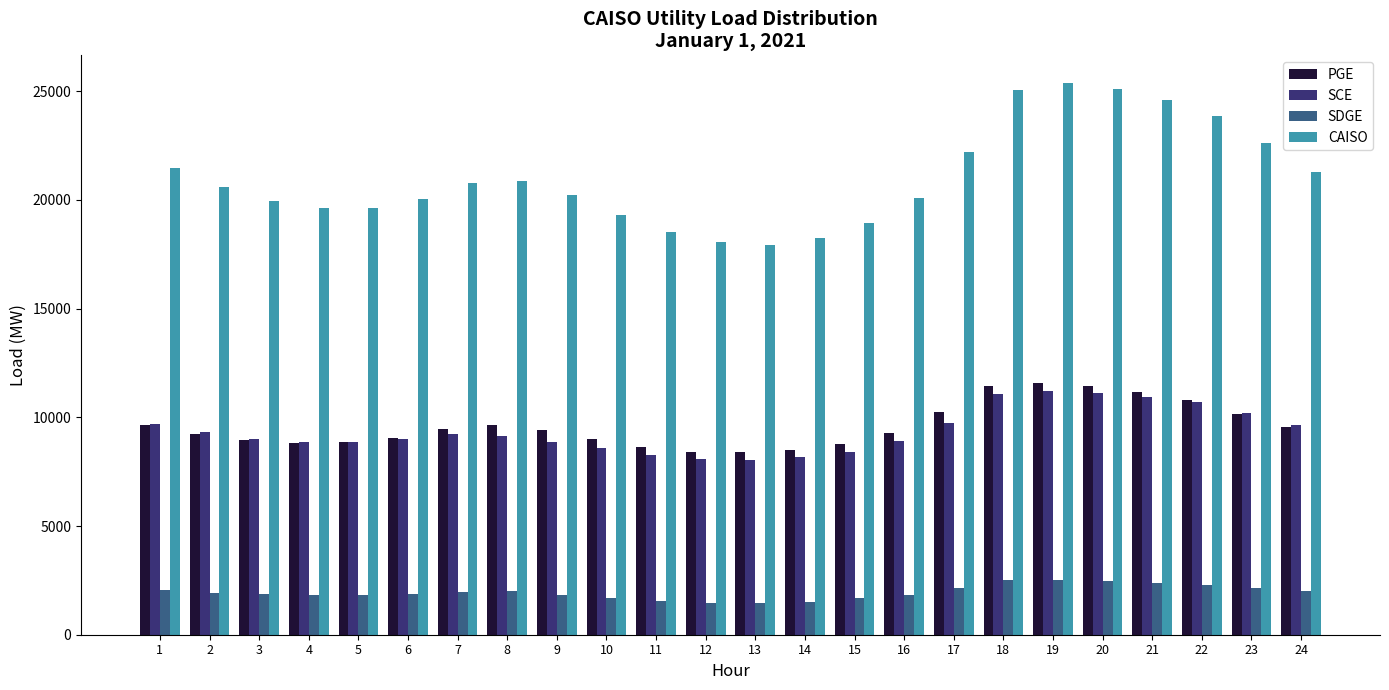

Count the number of data series in this chart.

4